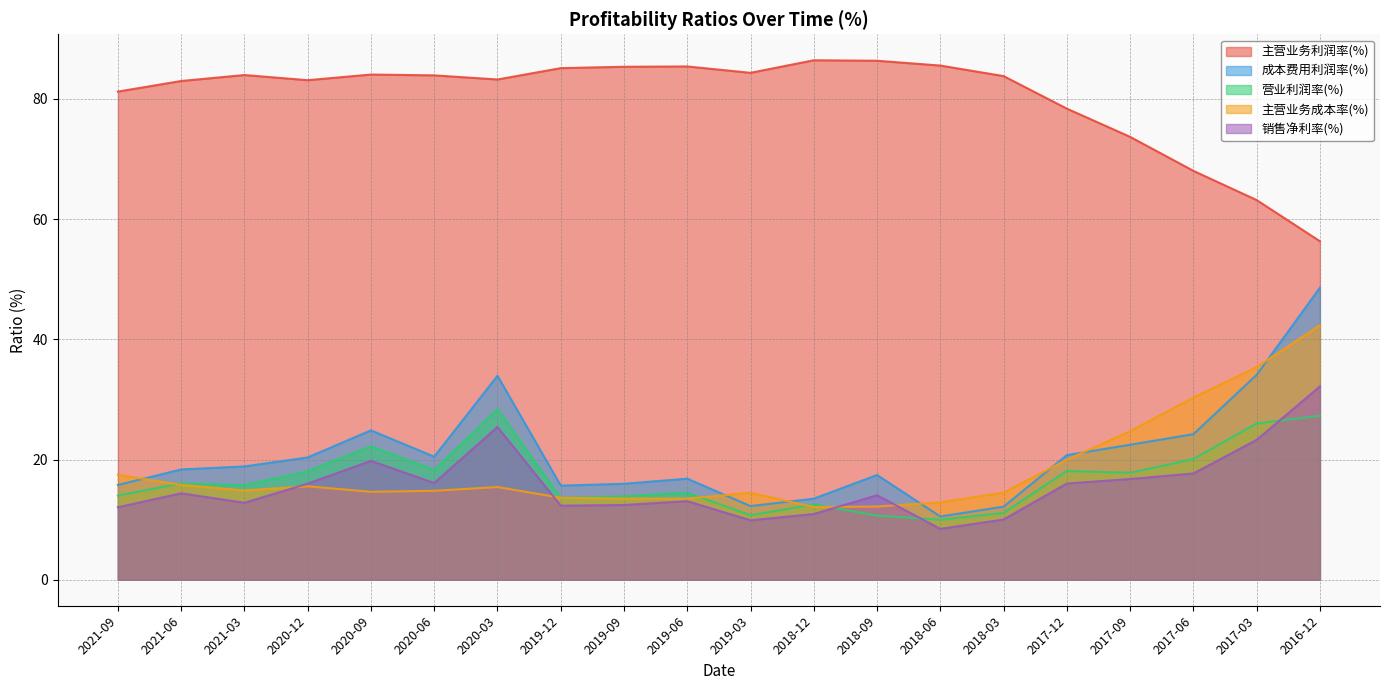

What is the value of the 销售净利率(%) point at the 3rd from the left?

12.8